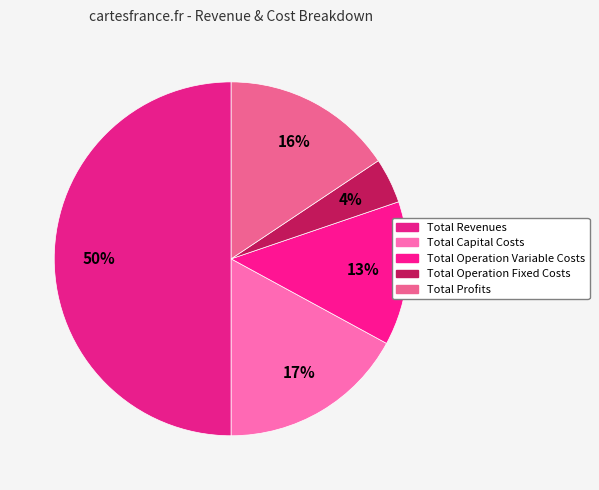

Count the number of slices in the pie.

5